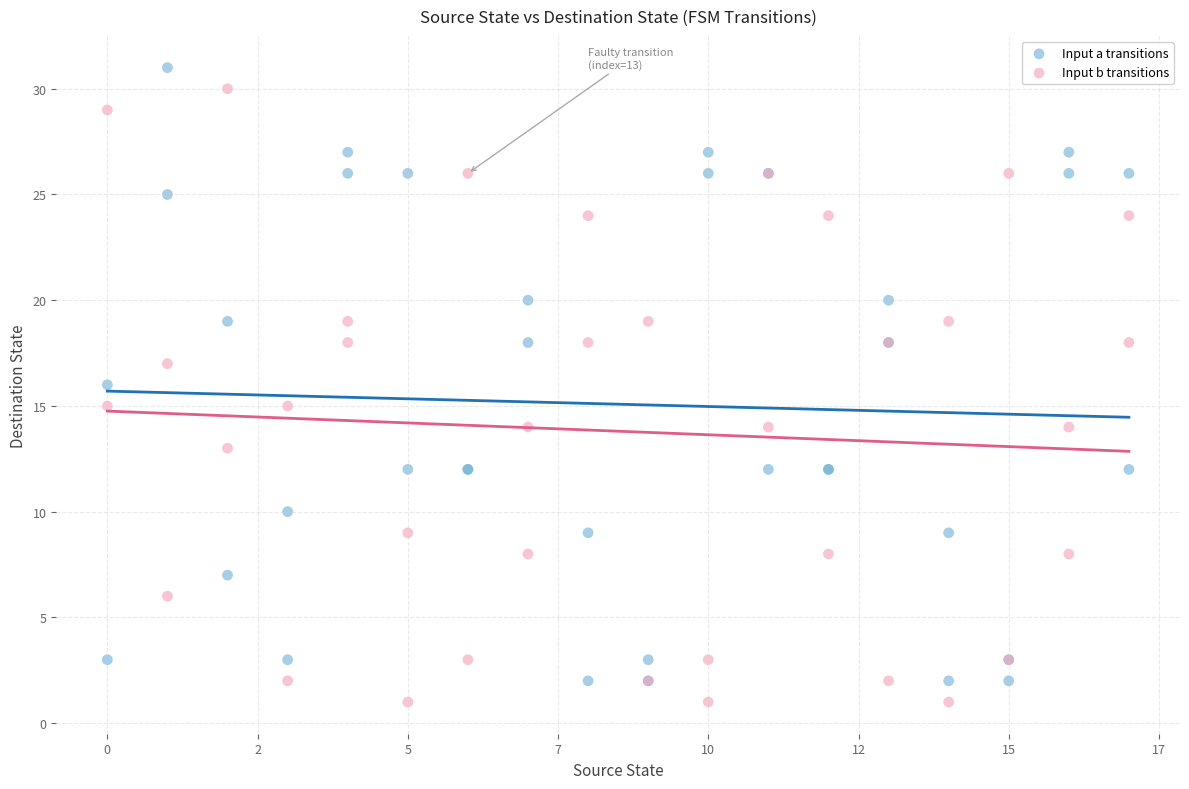

What is the X range (max minus min) for the scatter plot?

17